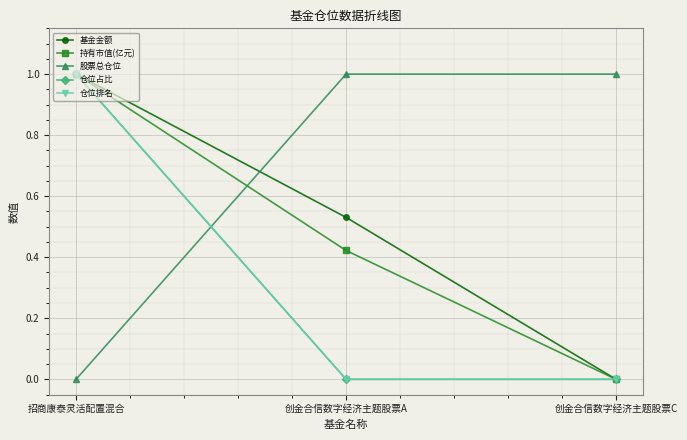

What position from the left is 创金合信数字经济主题股票A?

2